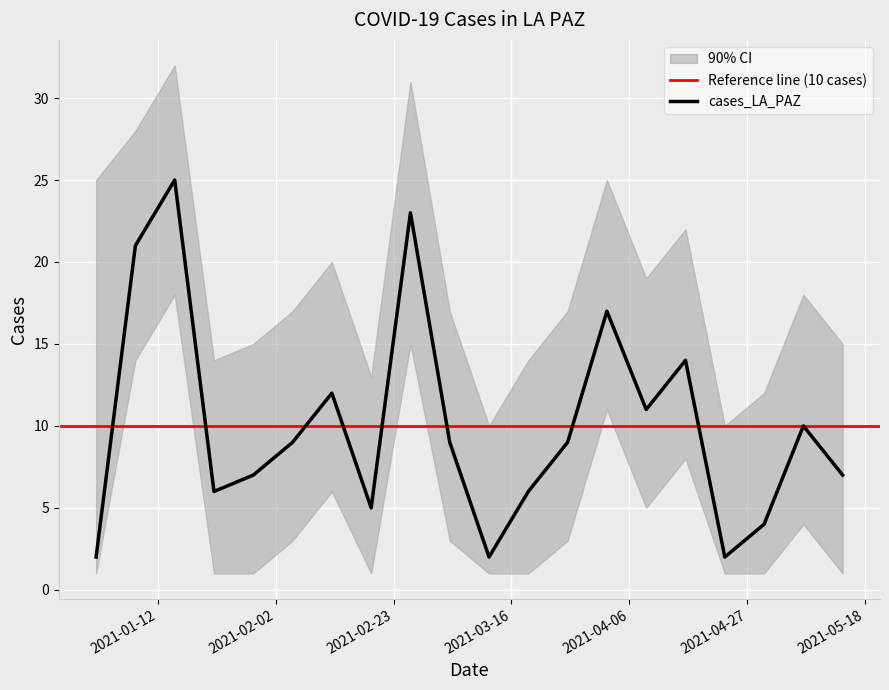

What is the sum of all values?

201